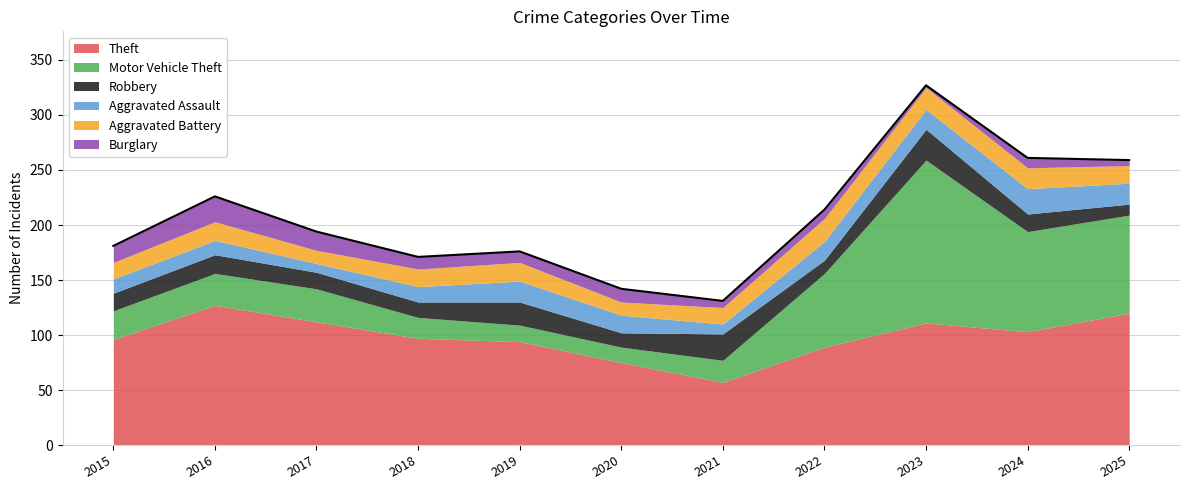

Where is Aggravated Battery nearest to the value 16?

2018